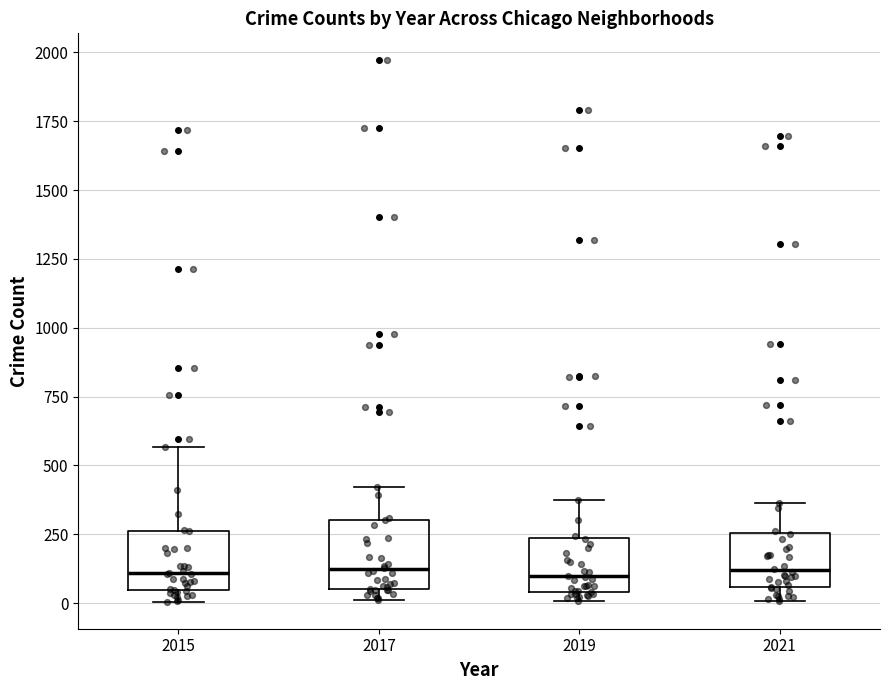

Reading left to right, transcribe this box plot: for each box, give where its median line is, the range the box spans, and where its two whiskers end, as read against the y-axis. The values are not printed on the chart, so give them approximately, as read against the axis.

2015: median 100, box 50 to 250, whiskers 0 to 550
2017: median 100, box 50 to 300, whiskers 0 to 400
2019: median 100, box 50 to 250, whiskers 0 to 400
2021: median 100, box 50 to 250, whiskers 0 to 350